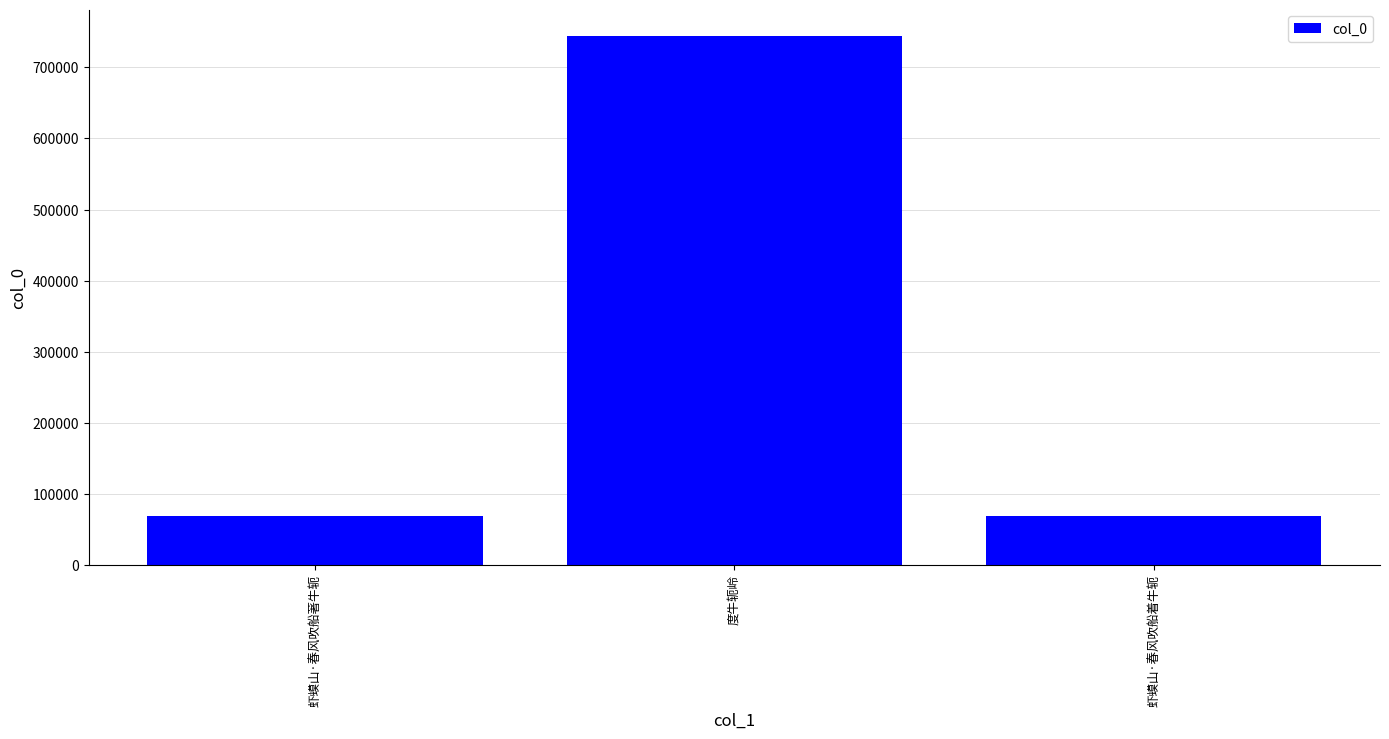

How many data points are less than 69081?

1